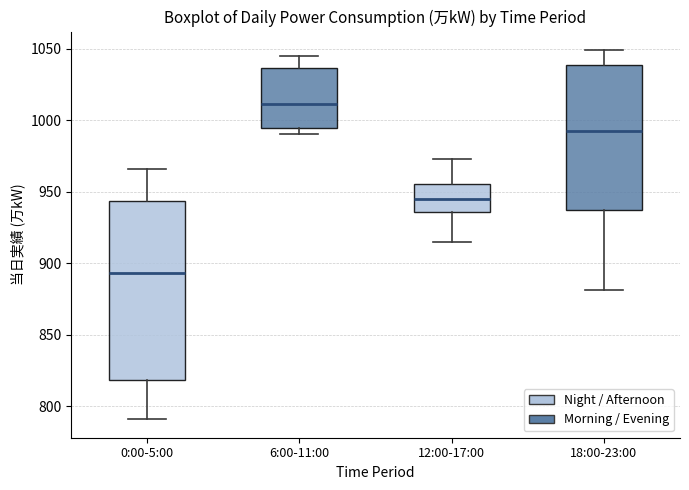

Reading left to right, read every box against the y-axis: the position of its median line, the range the box covers, and the ends of its whiskers. The values are not printed on the chart, so give them approximately, as read against the axis.

0:00-5:00: median 895, box 820 to 945, whiskers 790 to 965
6:00-11:00: median 1010, box 995 to 1035, whiskers 990 to 1045
12:00-17:00: median 945, box 935 to 955, whiskers 915 to 975
18:00-23:00: median 995, box 935 to 1040, whiskers 880 to 1050